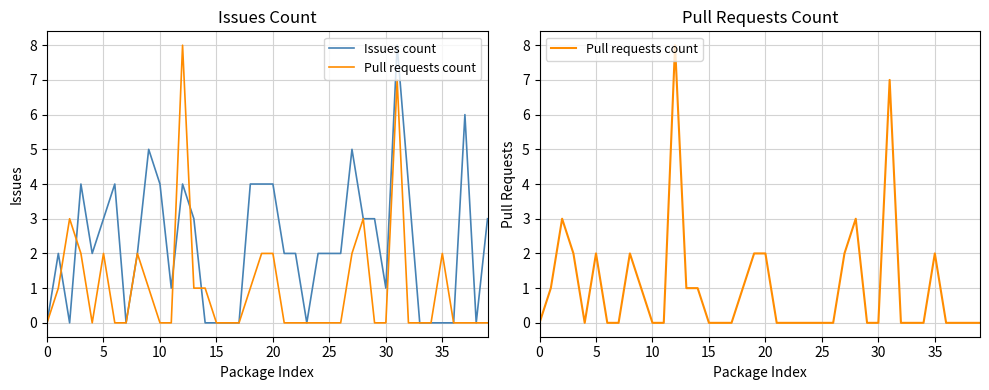

Is the value of Pull requests count at 22 greater than the value of Issues count at 13?

No